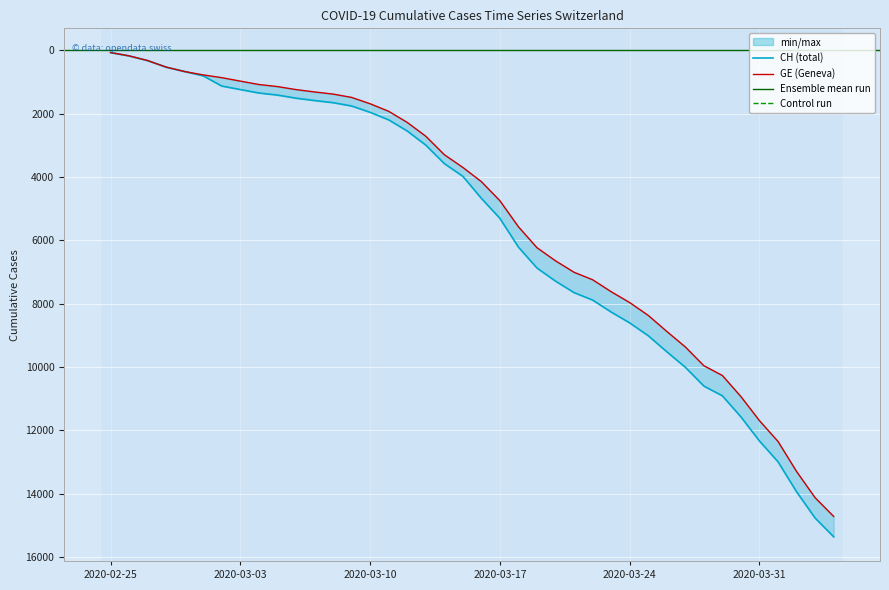

True or false: GE and CH intersect in this chart.

False